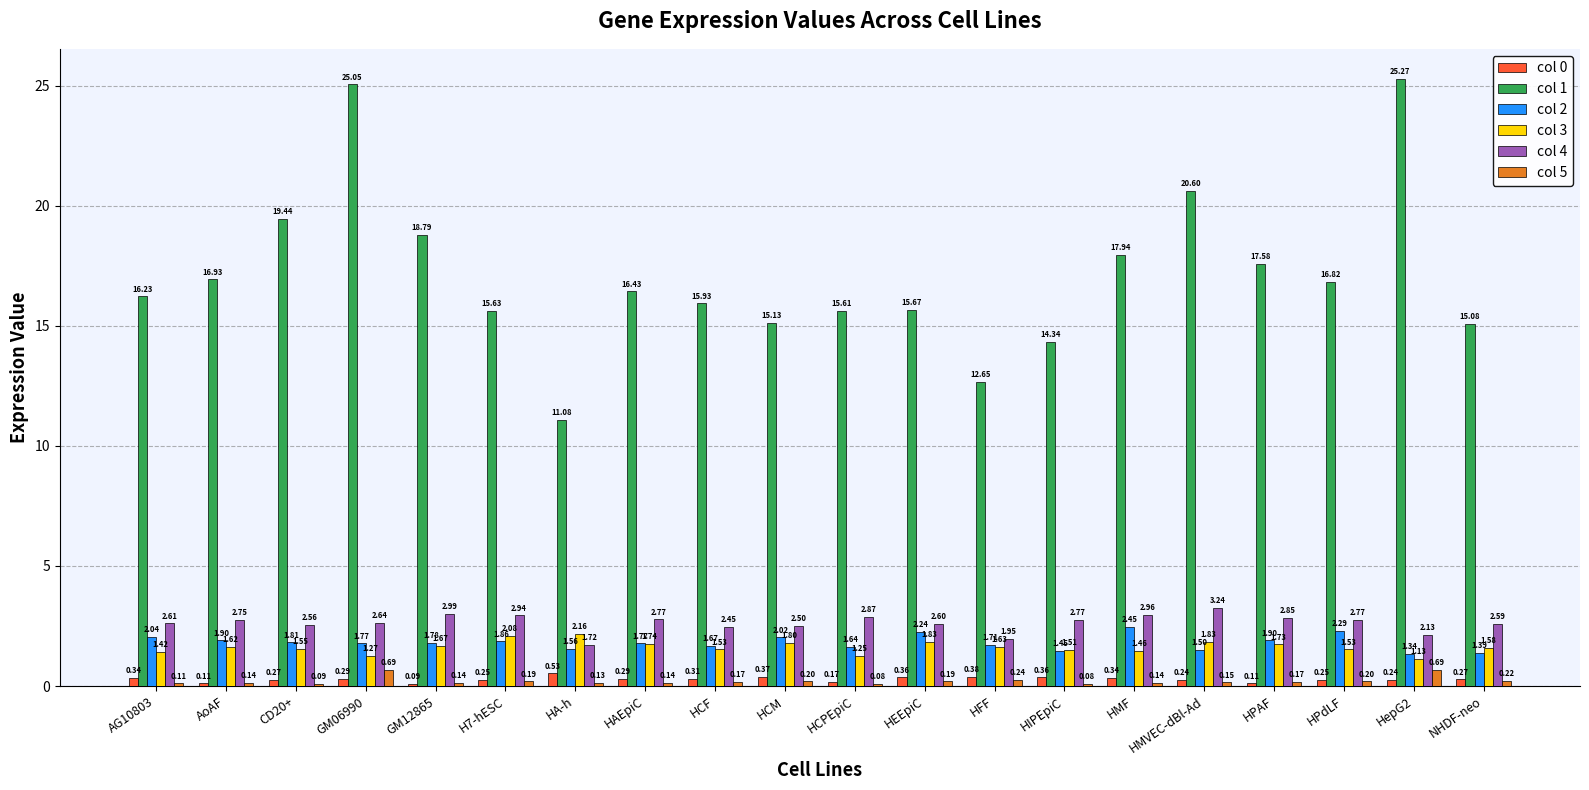

What is the highest value of the col 1 series?

25.3